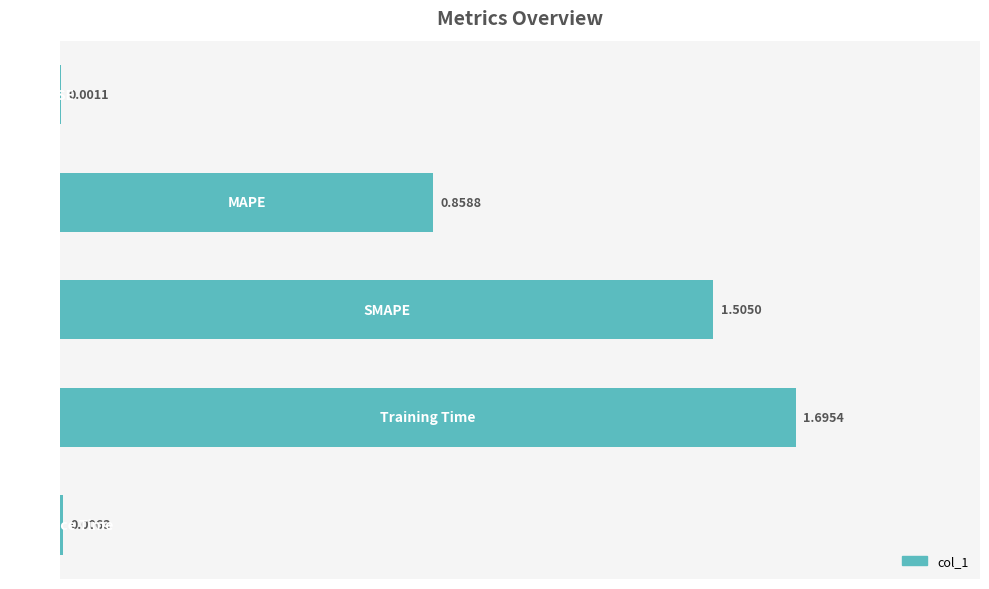

What is the sum of all values?

4.1